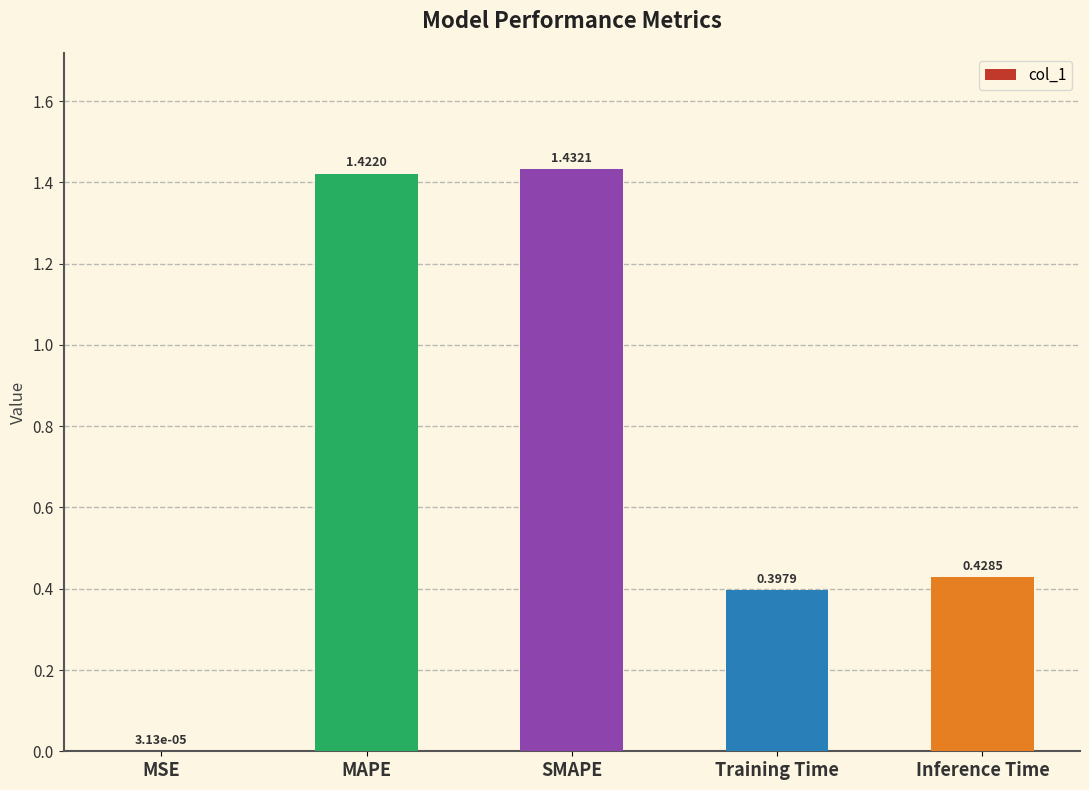

Where is the data nearest to the value 0?

MSE